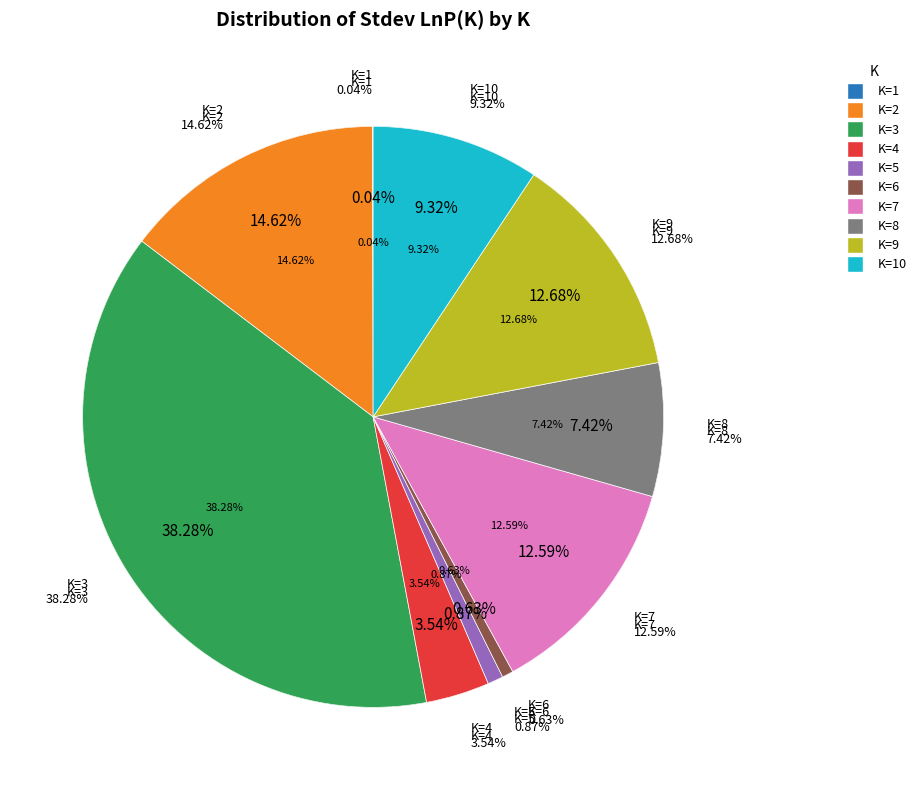

Which slice is the smallest?

1